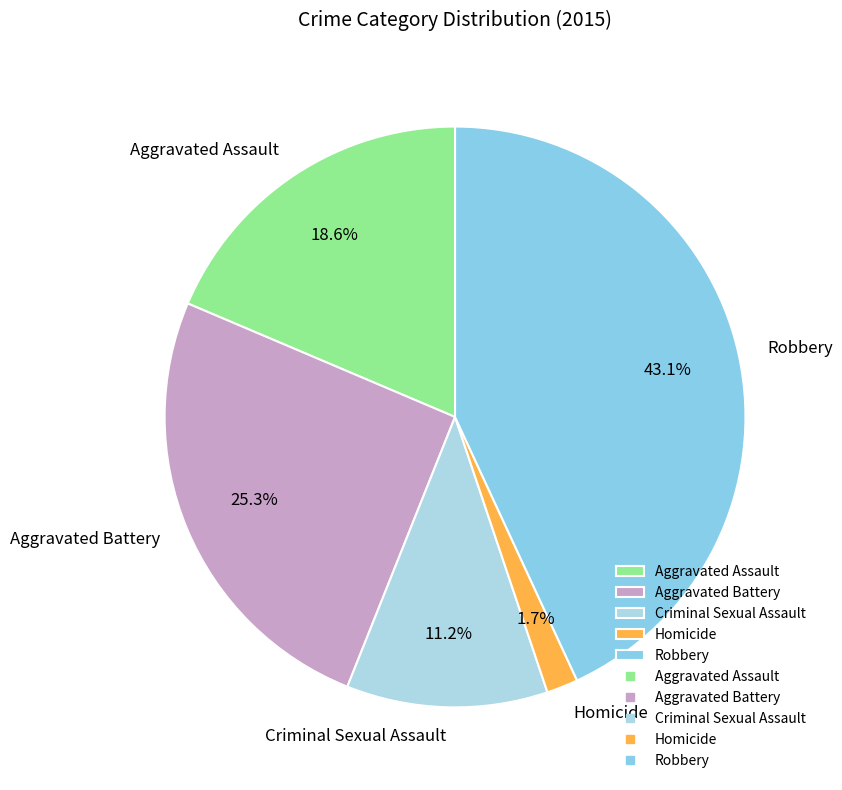

Does Criminal Sexual Assault represent more than half of the total?

No